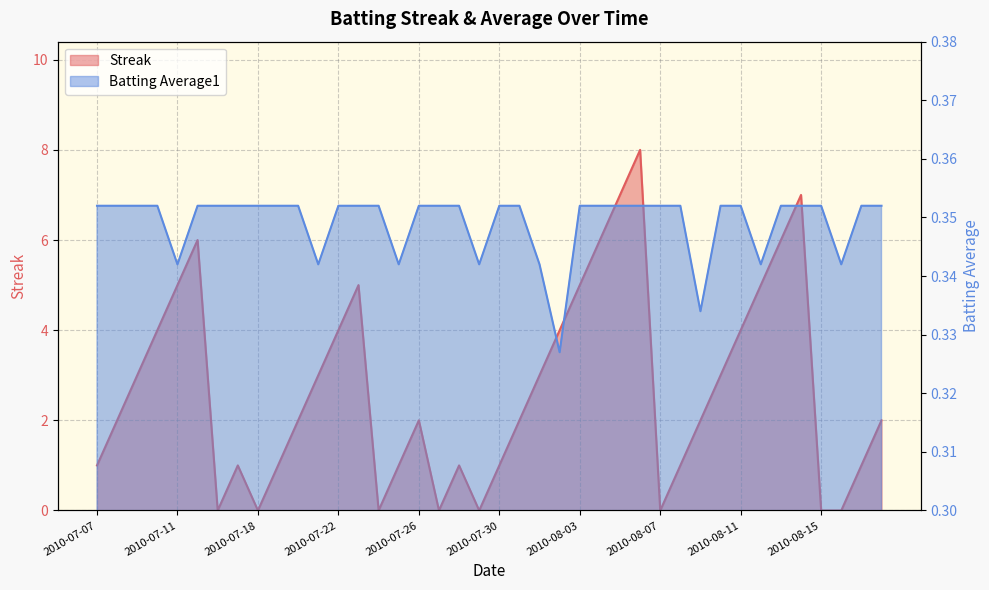

Reading right to left, list all the values displayed in this chart.

Streak: 2010-08-18=2.0	2010-08-17=1.0	2010-08-16=0.0	2010-08-15=0.0	2010-08-14=7.0	2010-08-13=6.0	2010-08-12=5.0	2010-08-11=4.0	2010-08-10=3.0	2010-08-09=2.0	2010-08-08=1.0	2010-08-07=0.0	2010-08-06=8.0	2010-08-05=7.0	2010-08-04=6.0	2010-08-03=5.0	2010-08-02=4.0	2010-08-01=3.0	2010-07-31=2.0	2010-07-30=1.0	2010-07-29=0.0	2010-07-28=1.0	2010-07-27=0.0	2010-07-26=2.0	2010-07-25=1.0	2010-07-24=0.0	2010-07-23=5.0	2010-07-22=4.0	2010-07-21=3.0	2010-07-20=2.0	2010-07-19=1.0	2010-07-18=0.0	2010-07-17=1.0	2010-07-16=0.0	2010-07-15=6.0	2010-07-11=5.0	2010-07-10=4.0	2010-07-09=3.0	2010-07-08=2.0	2010-07-07=1.0
Batting Average1: 2010-08-18=0.4	2010-08-17=0.4	2010-08-16=0.3	2010-08-15=0.4	2010-08-14=0.4	2010-08-13=0.4	2010-08-12=0.3	2010-08-11=0.4	2010-08-10=0.4	2010-08-09=0.3	2010-08-08=0.4	2010-08-07=0.4	2010-08-06=0.4	2010-08-05=0.4	2010-08-04=0.4	2010-08-03=0.4	2010-08-02=0.3	2010-08-01=0.3	2010-07-31=0.4	2010-07-30=0.4	2010-07-29=0.3	2010-07-28=0.4	2010-07-27=0.4	2010-07-26=0.4	2010-07-25=0.3	2010-07-24=0.4	2010-07-23=0.4	2010-07-22=0.4	2010-07-21=0.3	2010-07-20=0.4	2010-07-19=0.4	2010-07-18=0.4	2010-07-17=0.4	2010-07-16=0.4	2010-07-15=0.4	2010-07-11=0.3	2010-07-10=0.4	2010-07-09=0.4	2010-07-08=0.4	2010-07-07=0.4